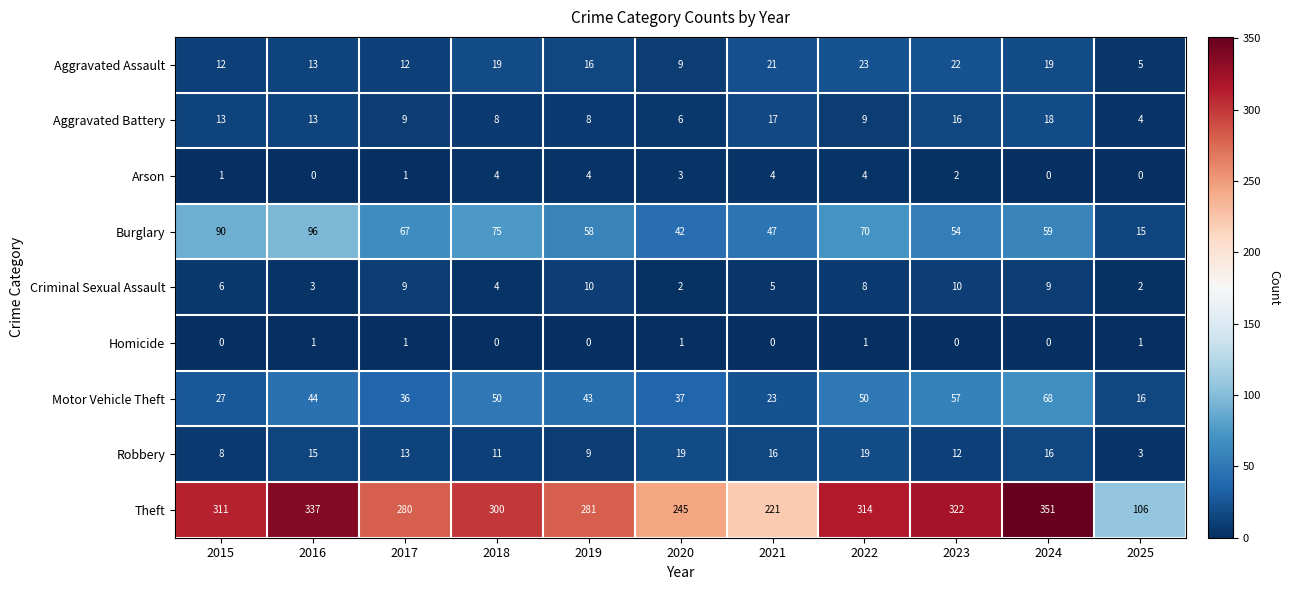

Between 2017 and 2022, which series saw the biggest shift?

Theft